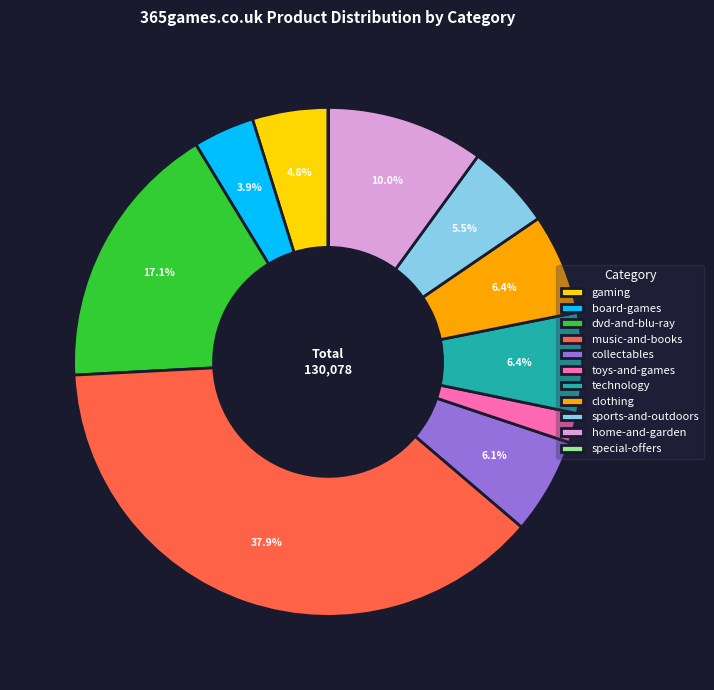

Which slice is the largest?

music-and-books